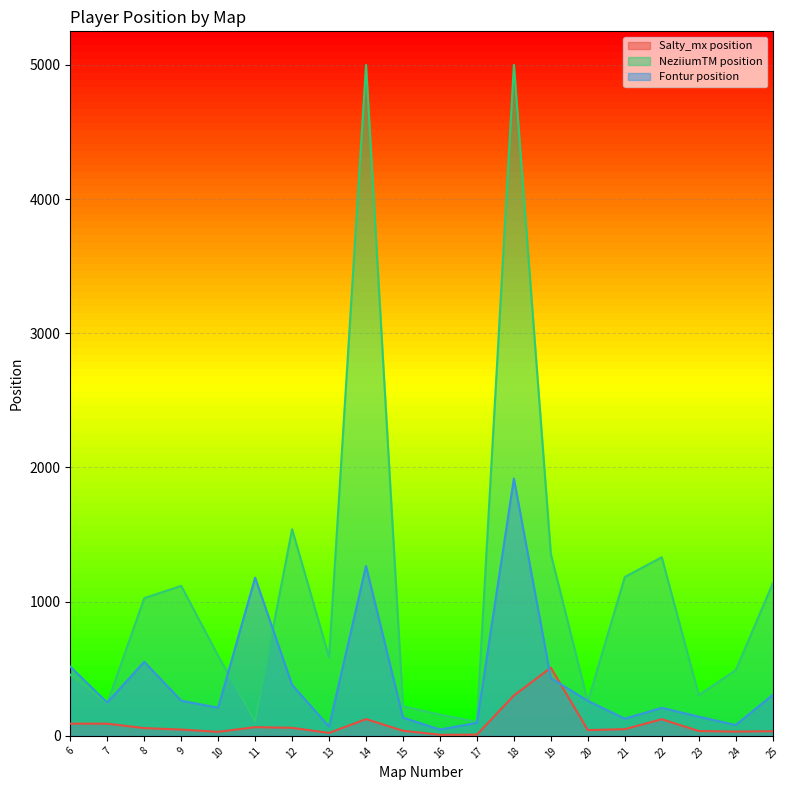

What is the value of the Salty_mx position point at the 6th from the left?

65